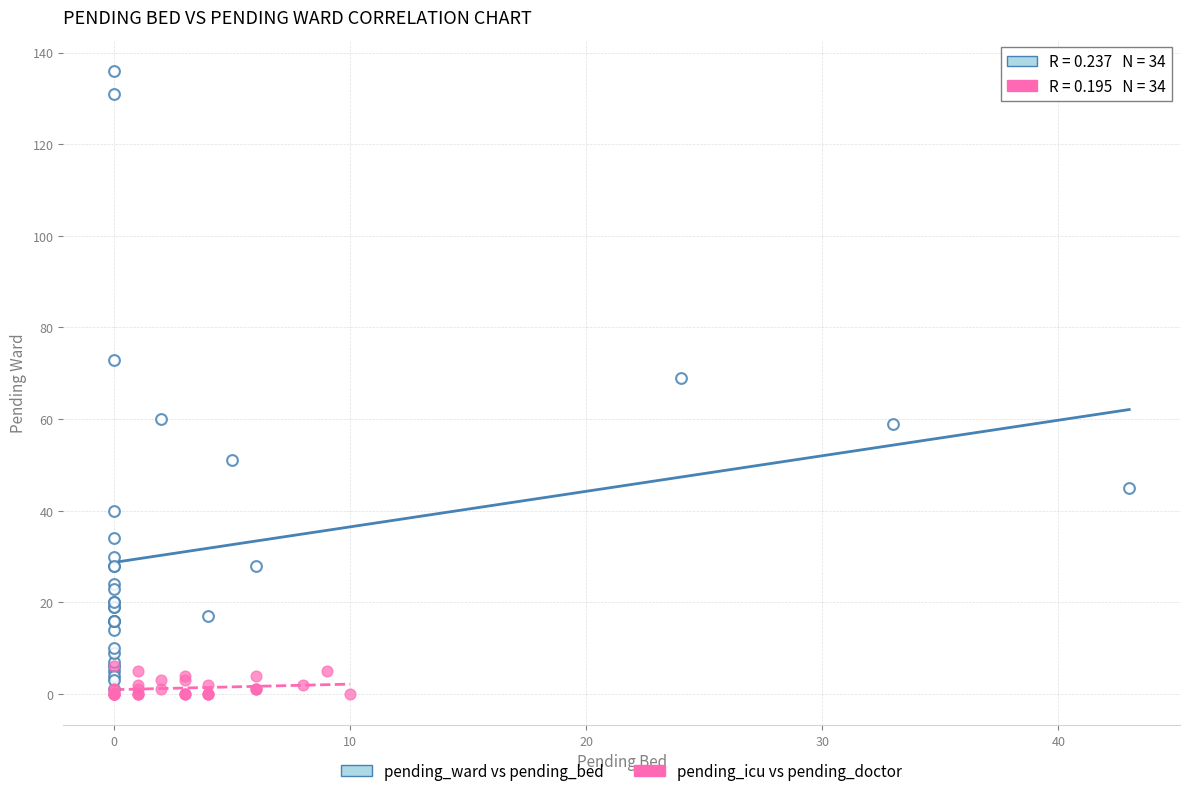

Which series has the widest spread of Y values?

pending_ward vs pending_bed